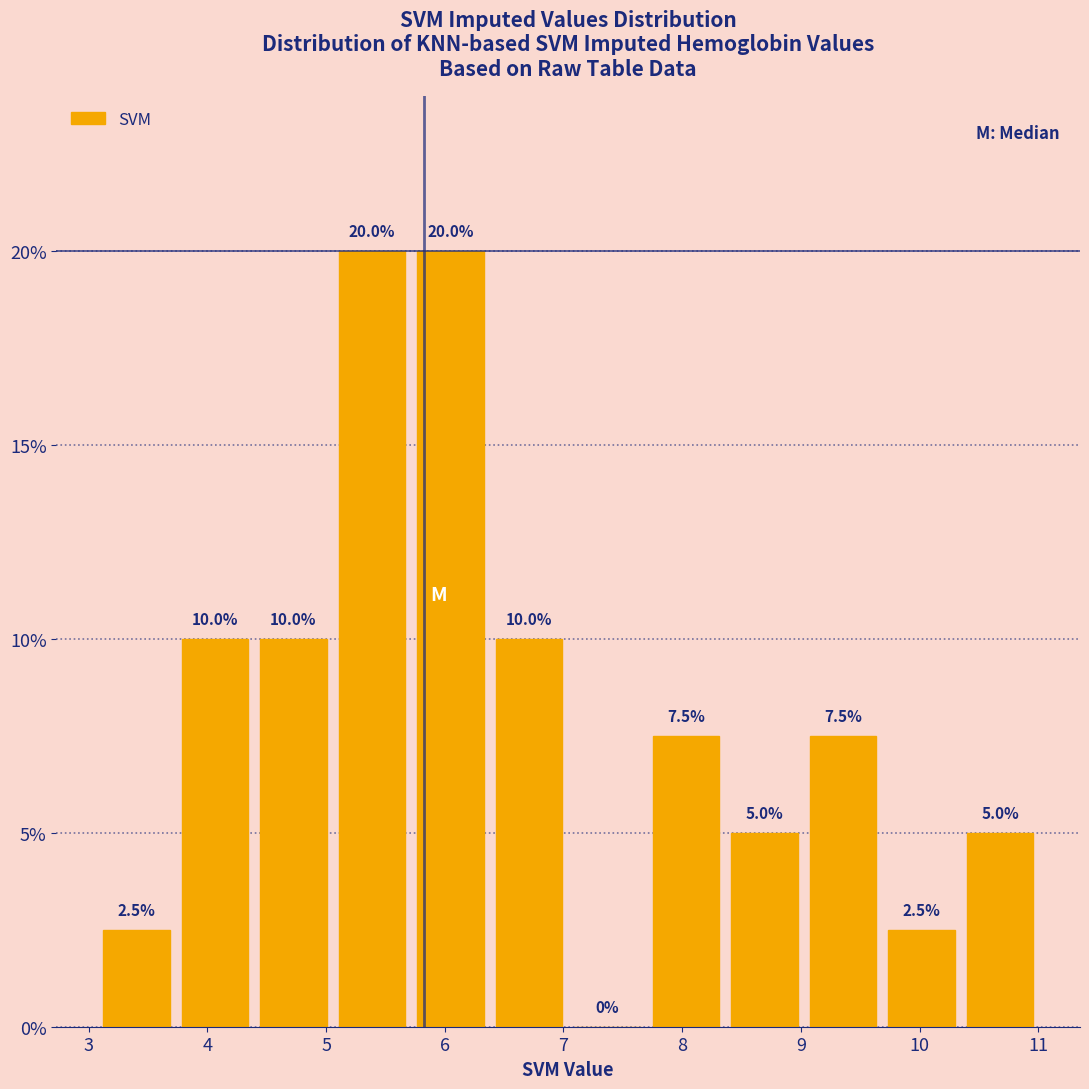

What is the height of the bar covering 8.4 to 9.0 on the x-axis? The bar edges are not printed on the chart, so give them approximately, as read against the axis.

5.0